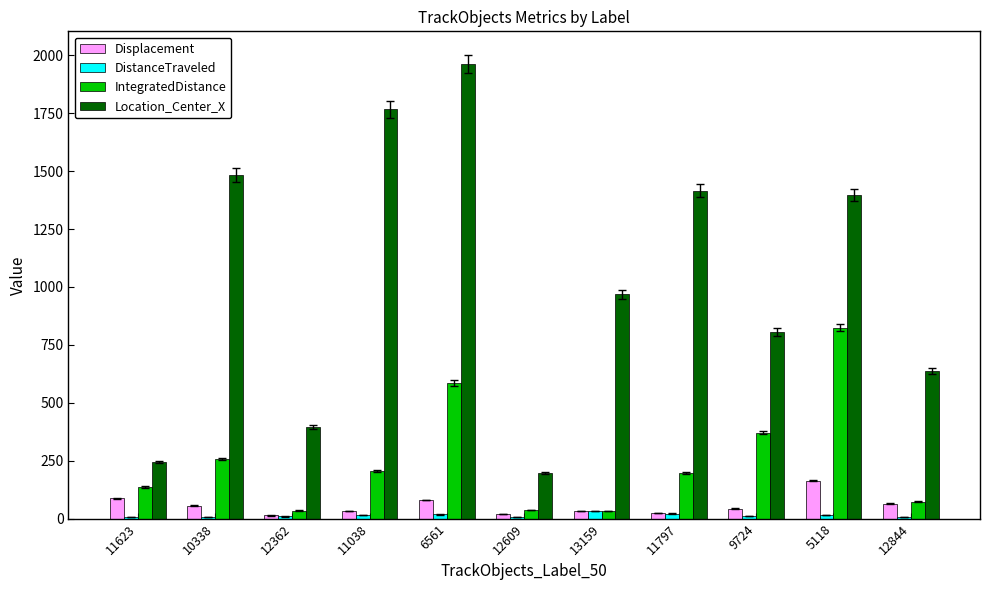

At which label does Location_Center_X reach its peak?

6561